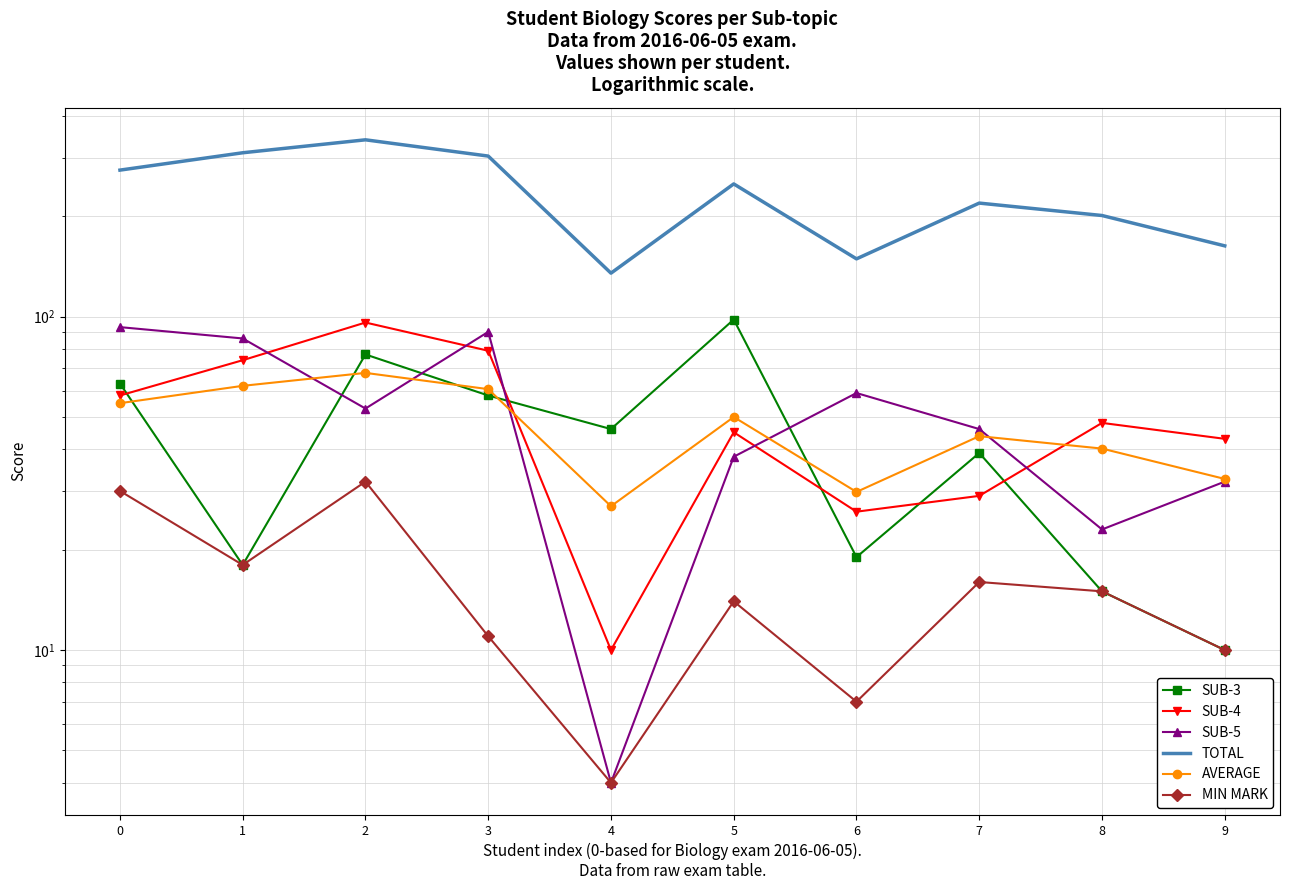

What is the average value of the SUB-4 series?

50.8